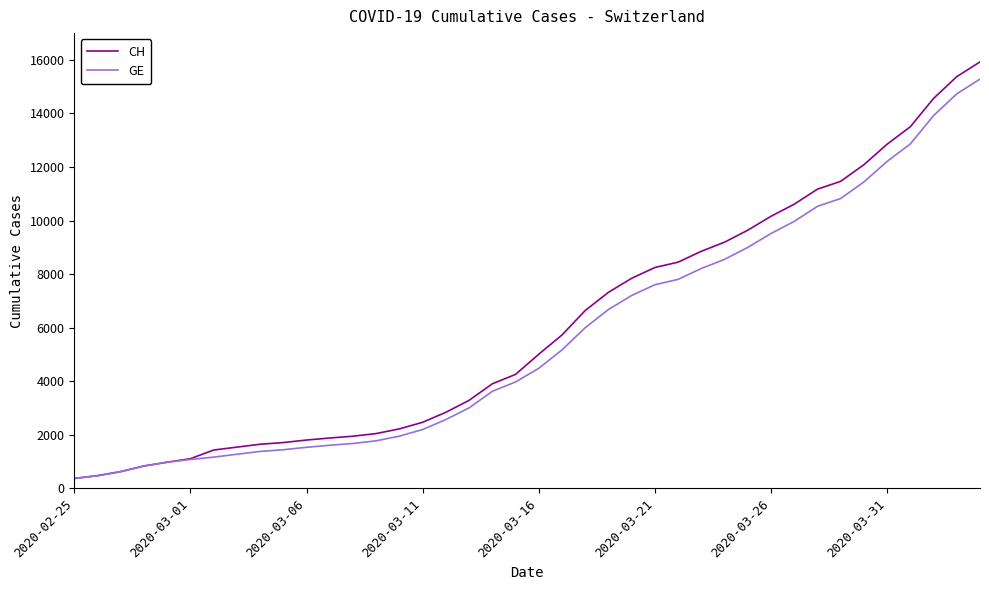

What is the smallest value displayed?

375